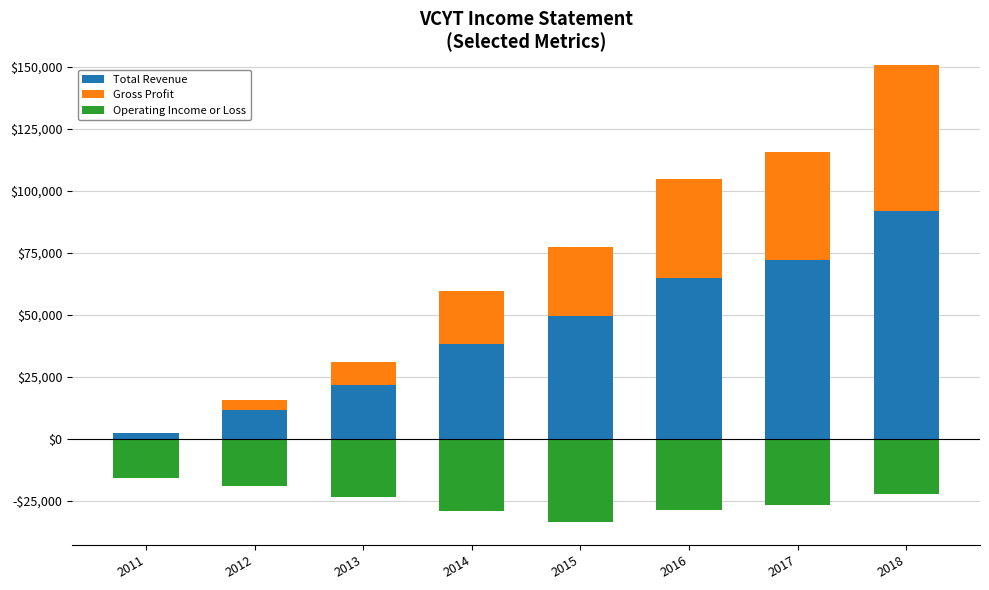

How many values in Gross Profit are above zero?

7